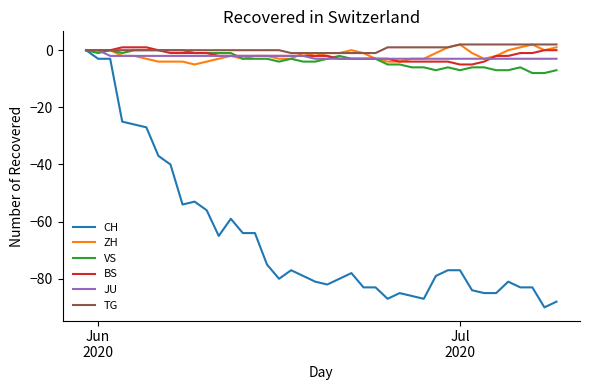

What is the smallest value displayed?

-90